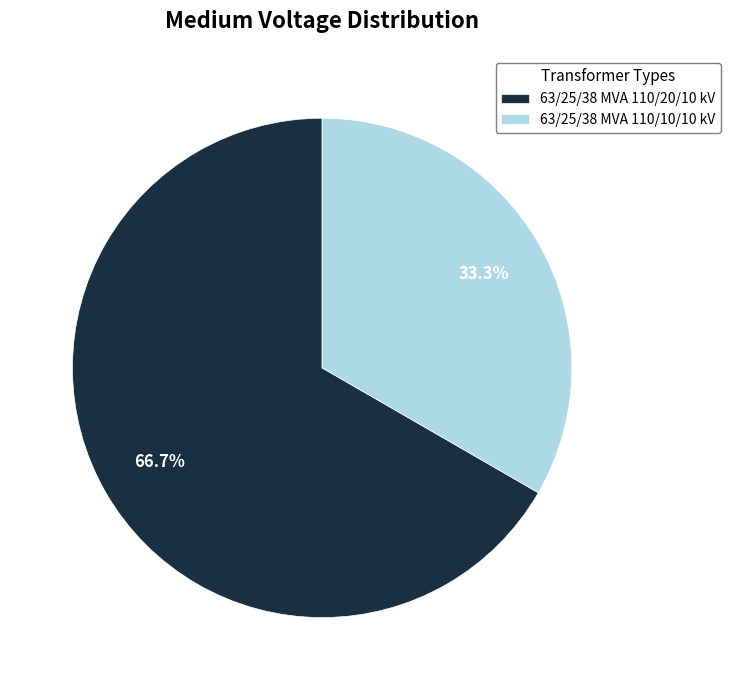

Approximately how many times larger is the value at 63/25/38 MVA 110/10/10 kV compared to 63/25/38 MVA 110/20/10 kV?

0.5